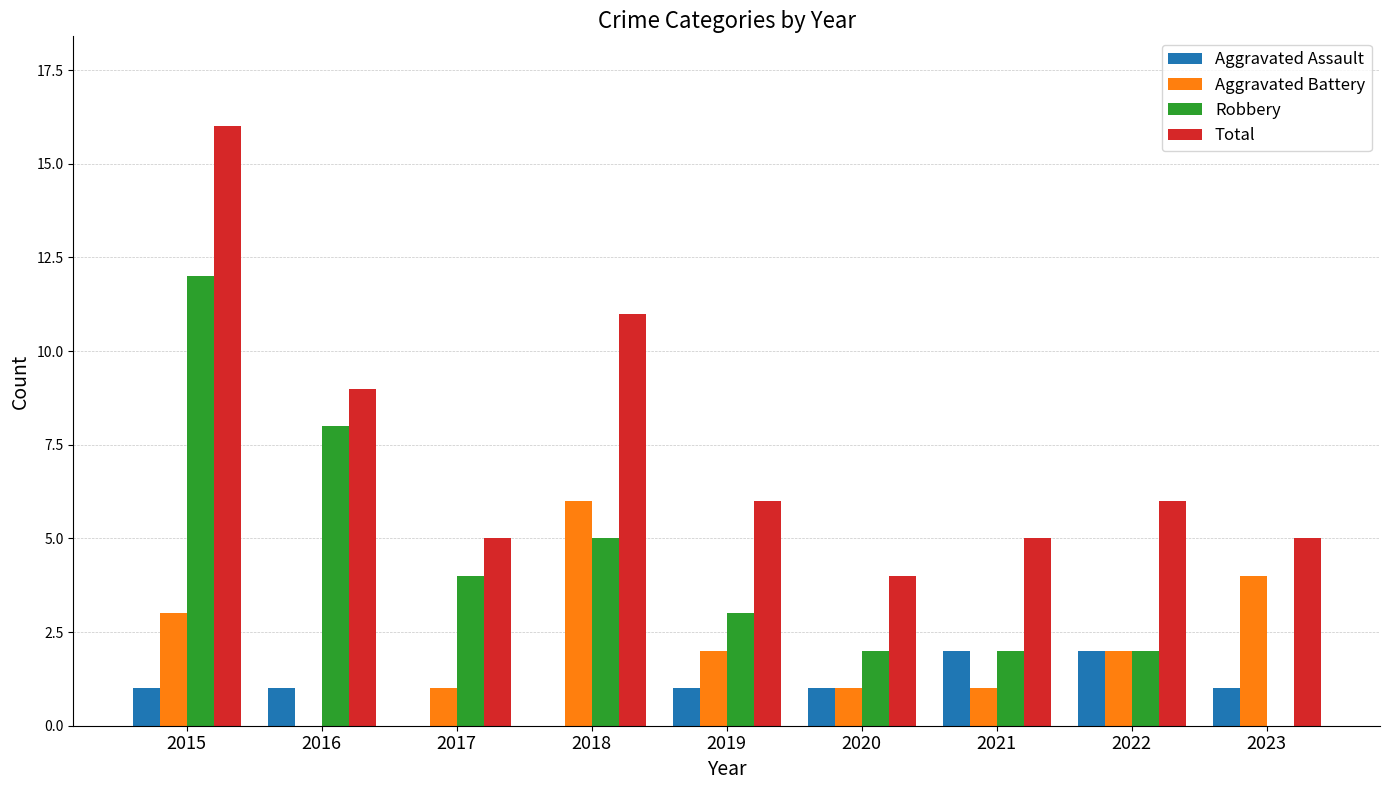

What is the sum of the Robbery values at 2021 and 2023?

2